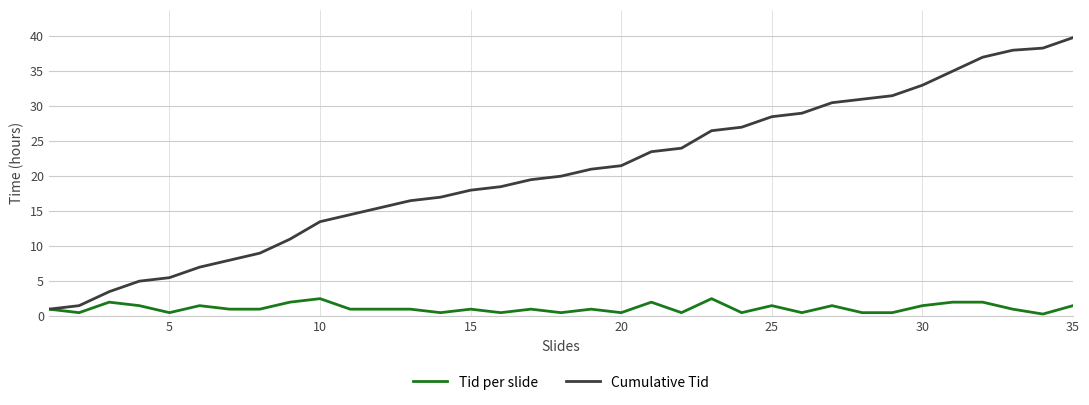

Which series has the widest spread of values?

Cumulative Tid